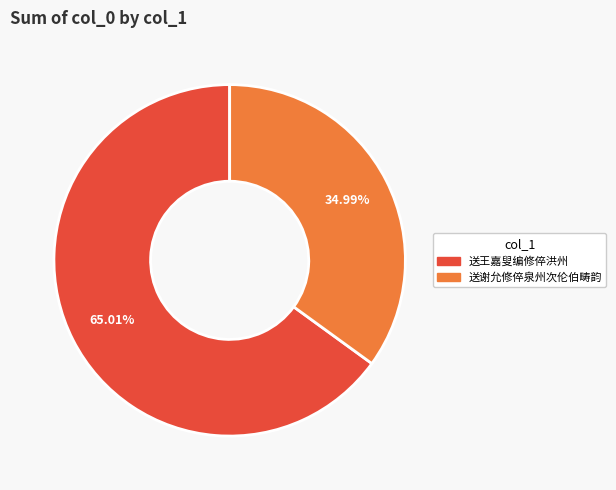

Is 送谢允修倅泉州次伦伯畴韵 the majority of the pie?

No